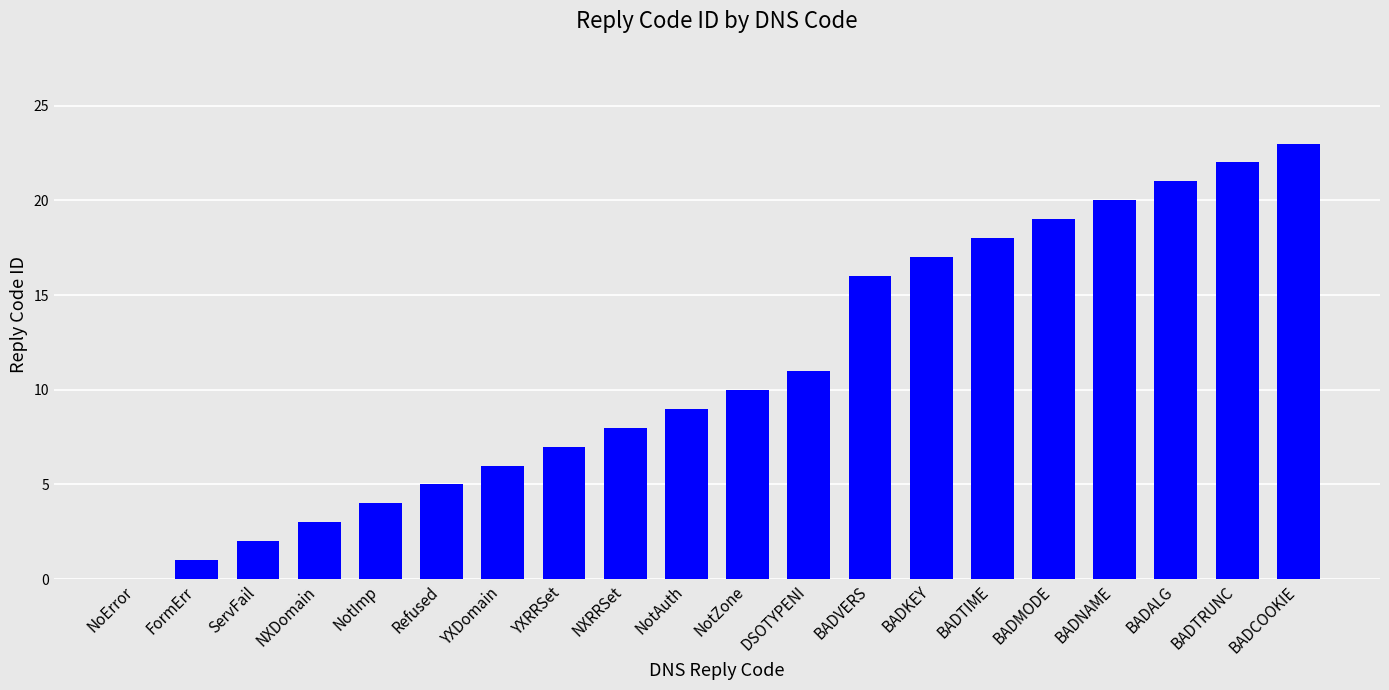

What value does the data have at BADNAME?

20